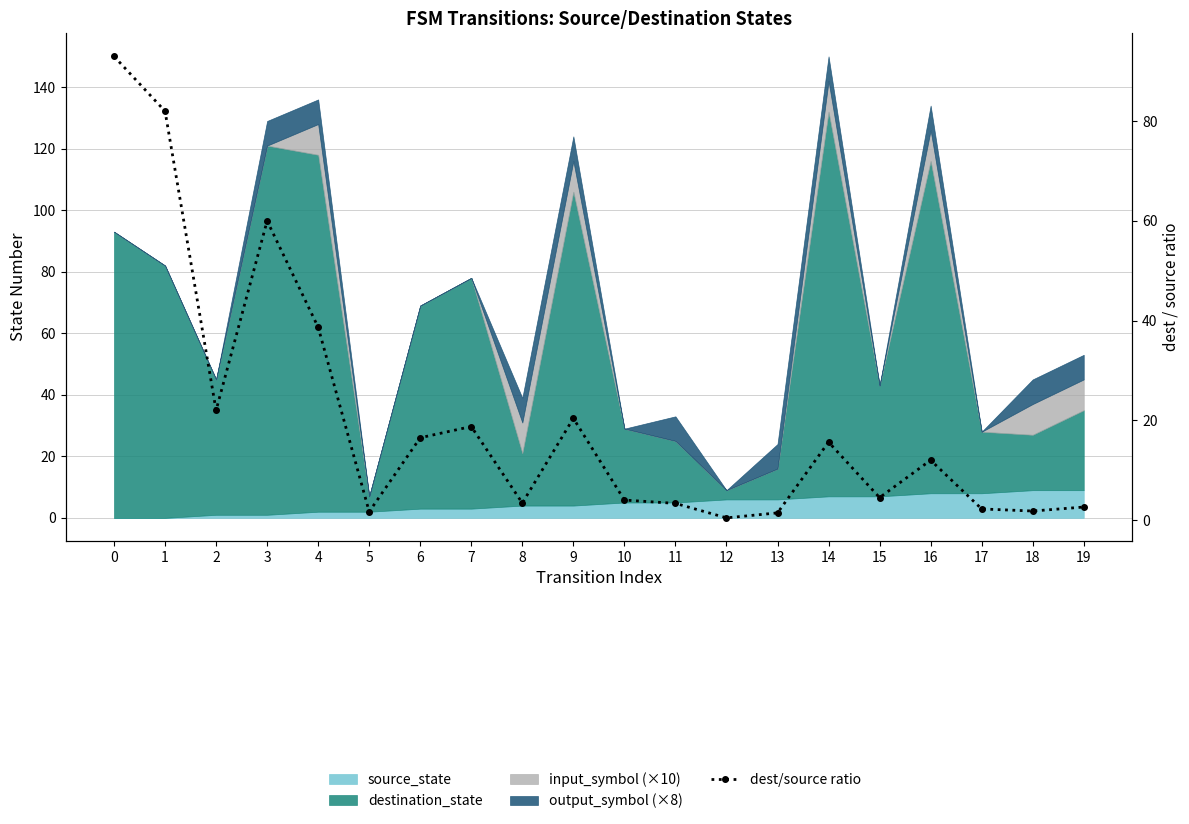

How many data points are less than 12?

10